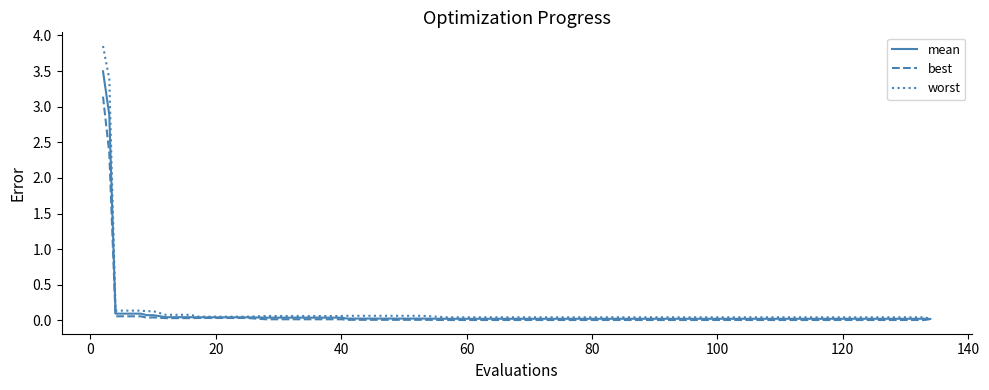

Which series has the widest spread of values?

worst